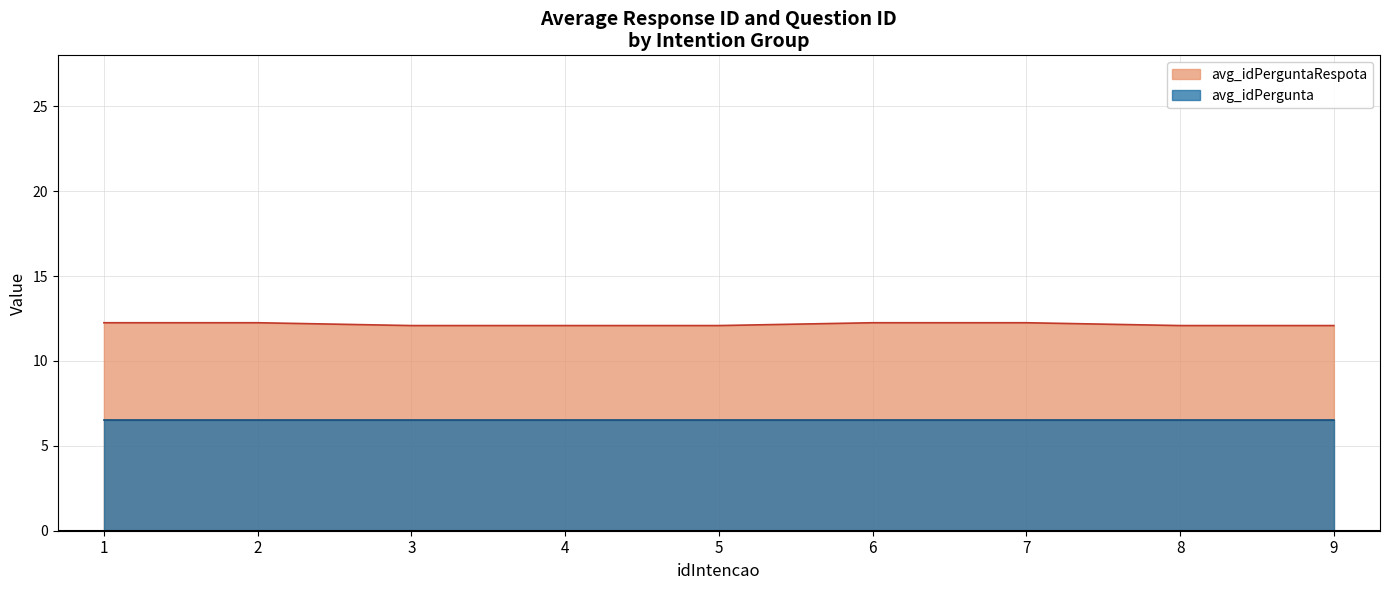

What is the minimum value shown in the chart?

6.5